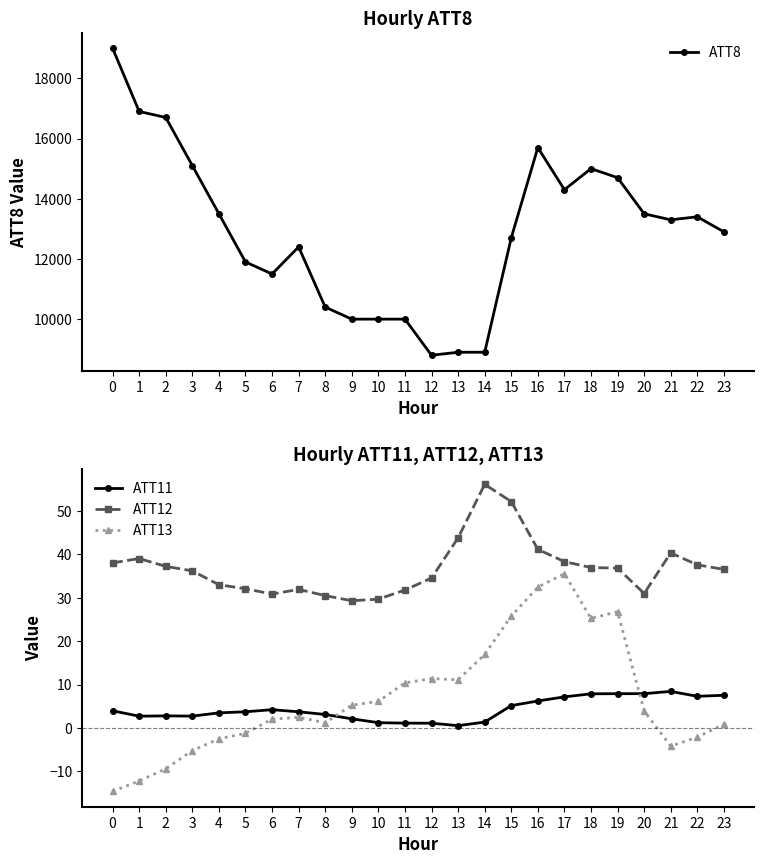

What is the maximum value for ATT12?

56.1